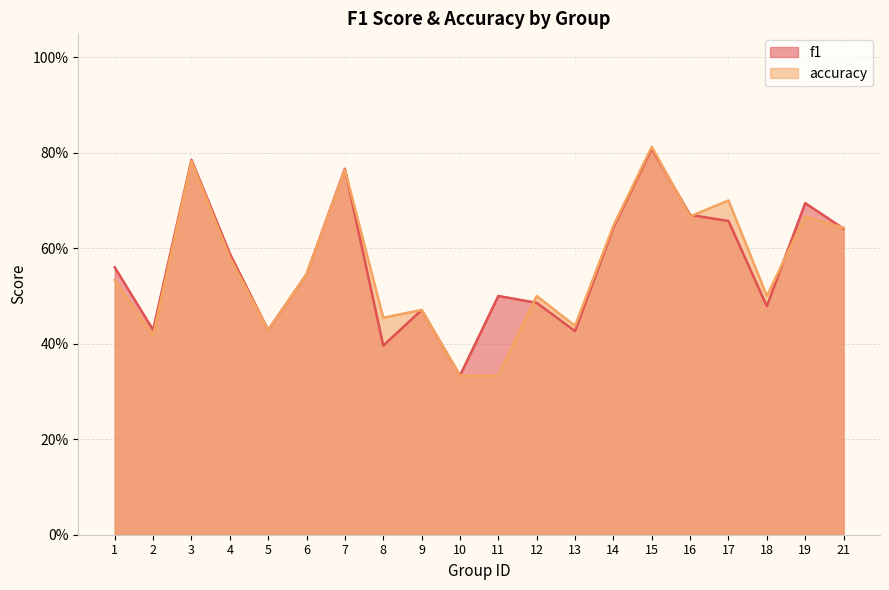

Rank the series at 2 from lowest to highest value.

accuracy, f1